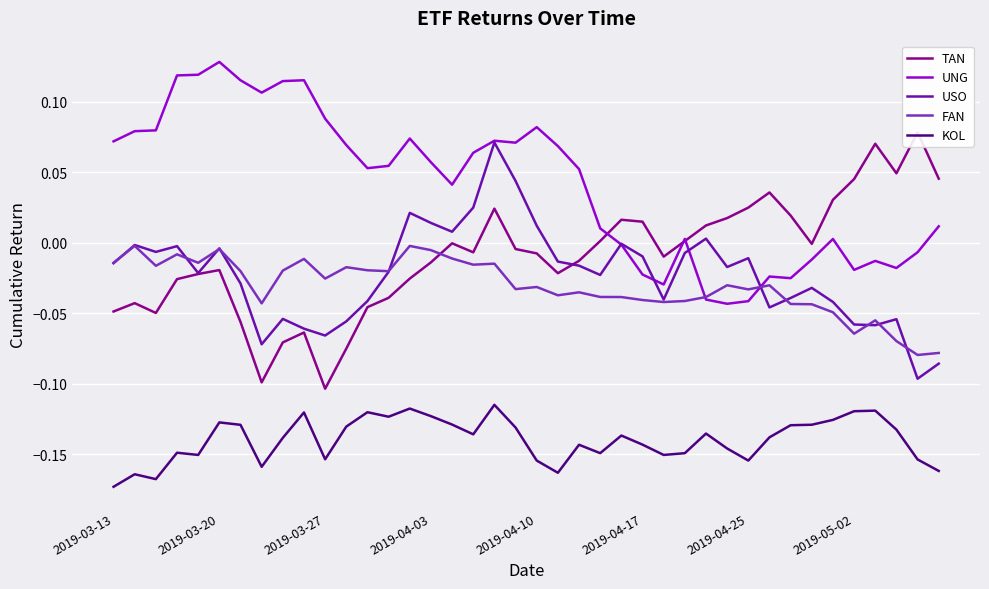

At which label does UNG reach its peak?

2019-03-20